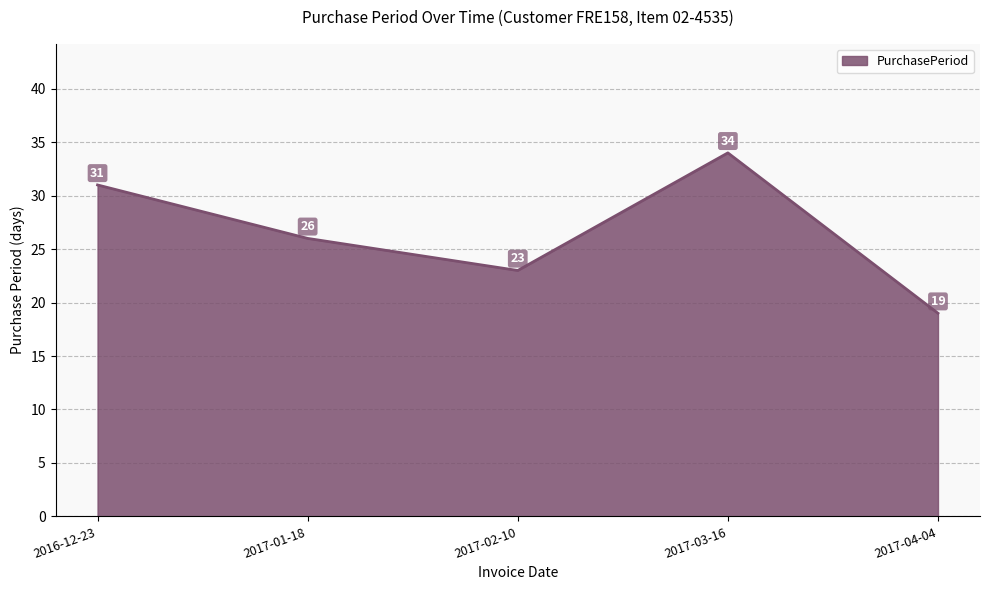

At which label does the data first exceed 26?

2016-12-23